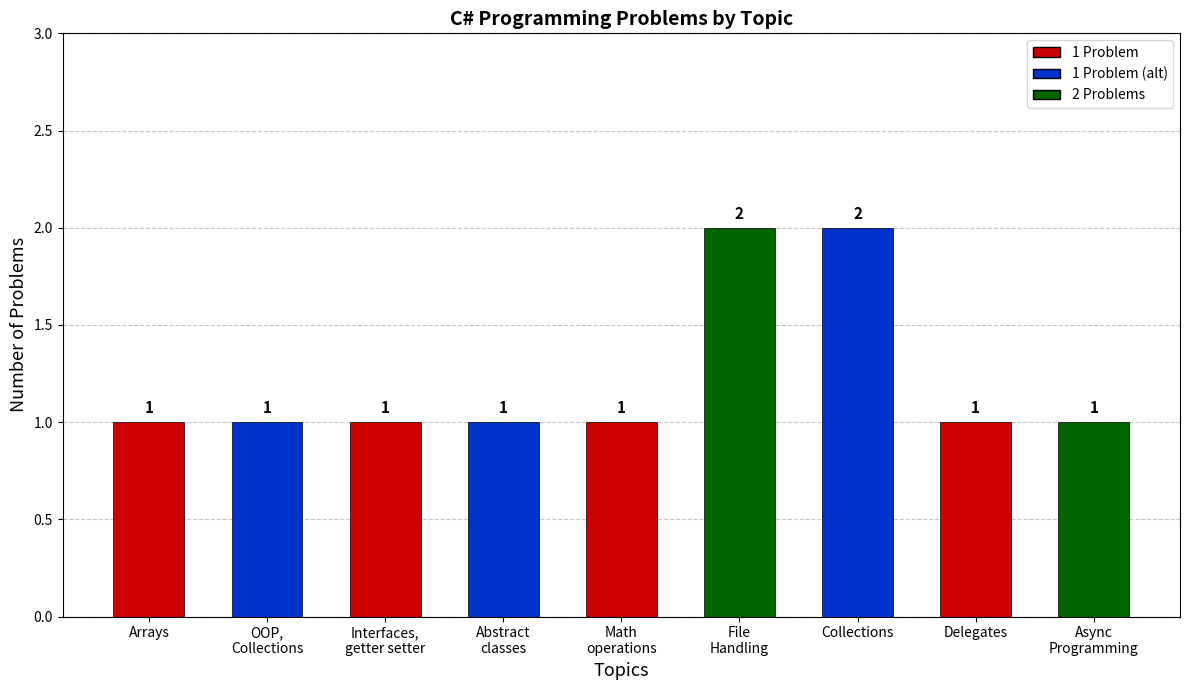

Is it true that the value at Arrays is 1?

True